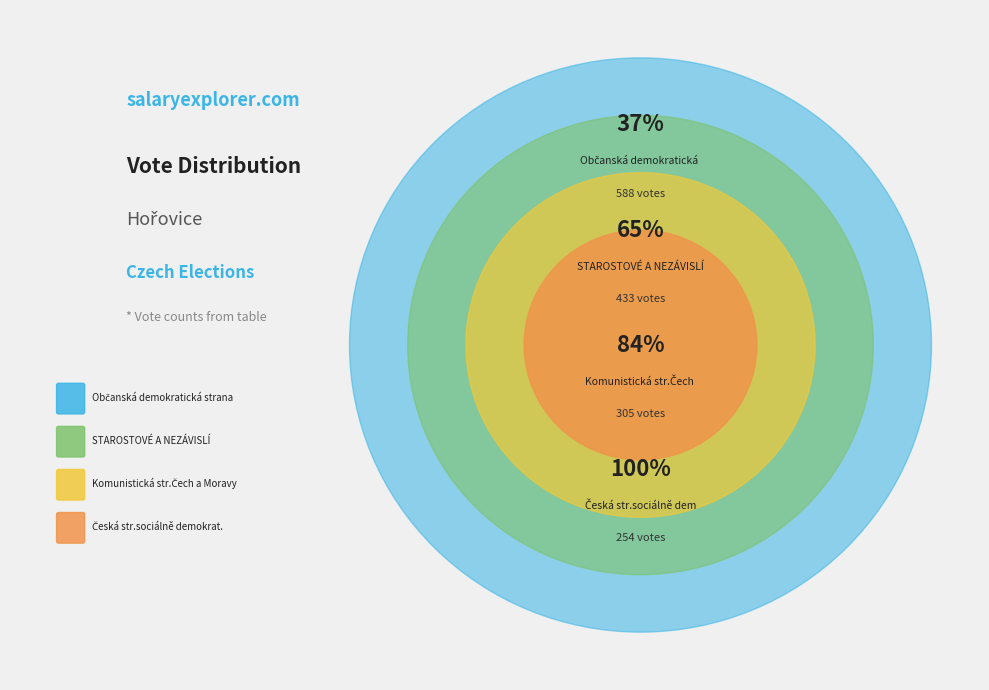

What is the largest slice in the pie chart?

Občanská demokratická strana